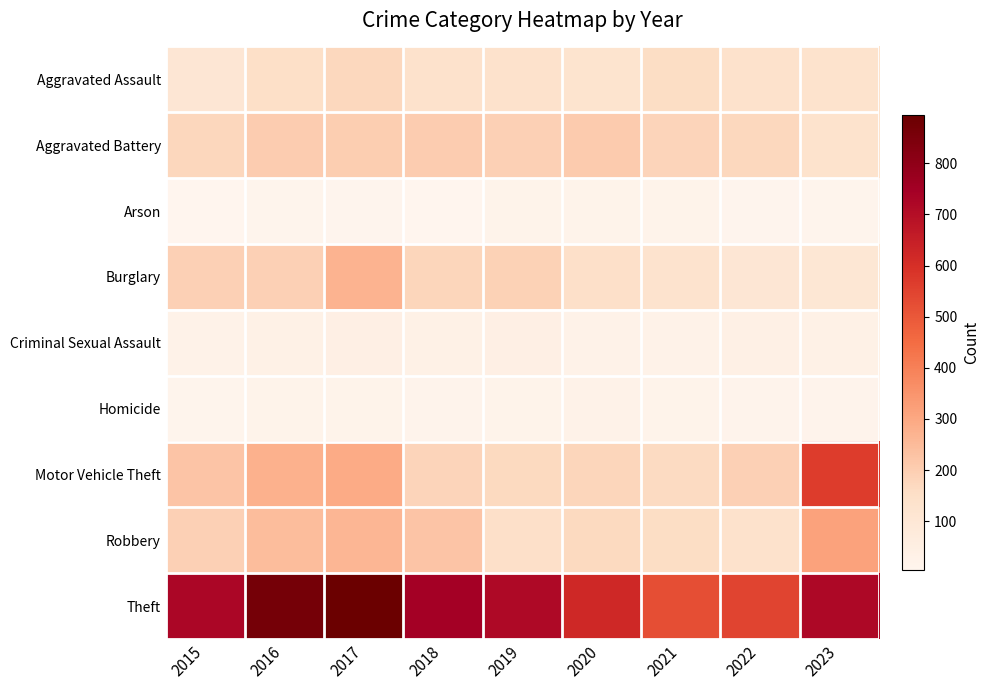

At which category does the chart reach its minimum across all series?

2018